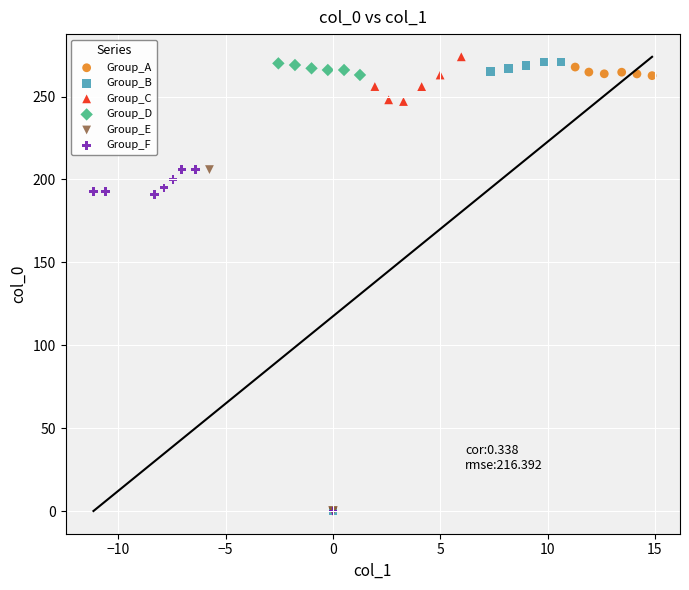

What are all the series names shown in the legend?

Group_A, Group_B, Group_C, Group_D, Group_E, Group_F